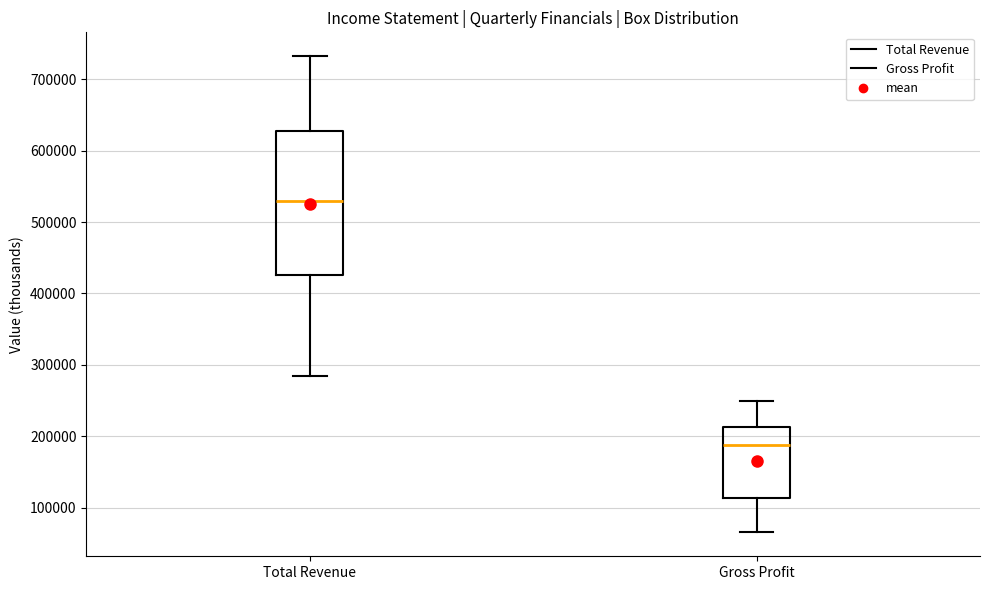

Reading left to right, read every box against the y-axis: the position of its median line, the range the box covers, and the ends of its whiskers. The values are not printed on the chart, so give them approximately, as read against the axis.

Total Revenue: median 530000, box 430000 to 630000, whiskers 280000 to 730000
Gross Profit: median 190000, box 110000 to 210000, whiskers 70000 to 250000